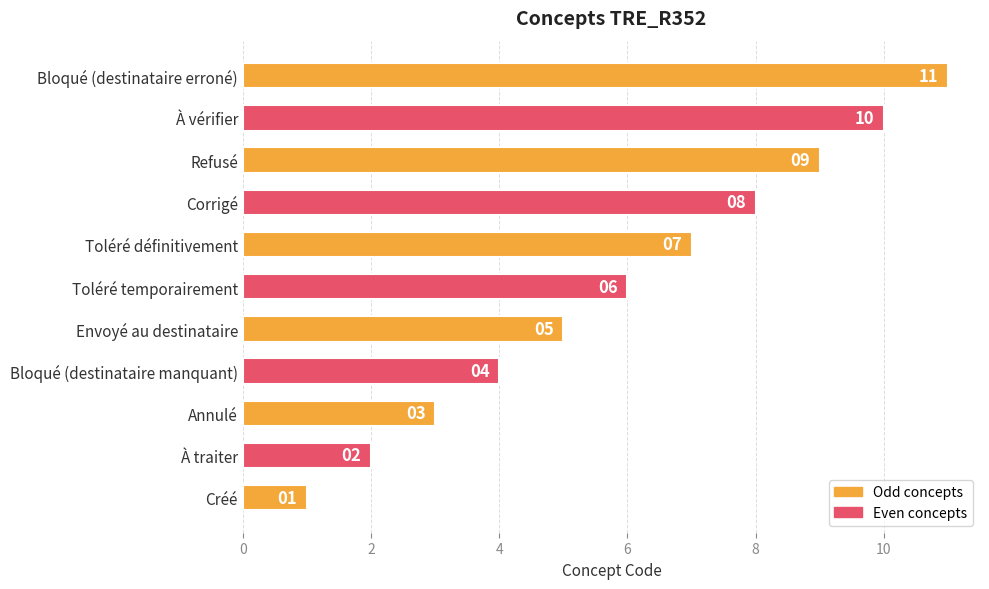

What is the change in value from À traiter to Envoyé au destinataire?

+3